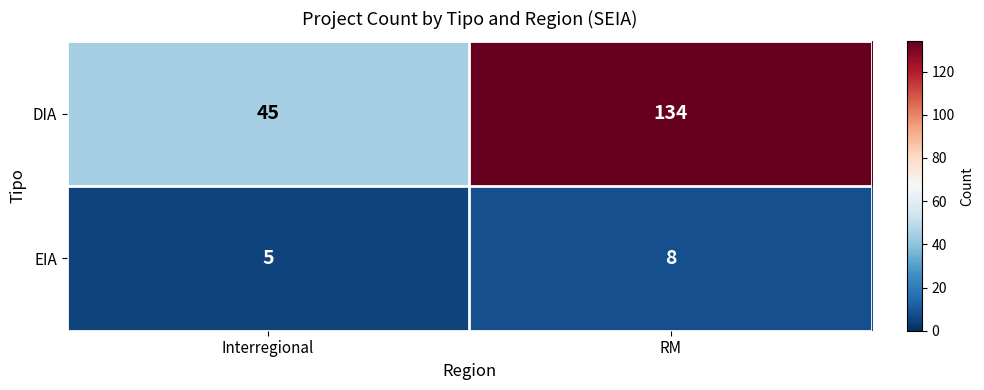

Which series has the largest total across all categories?

DIA